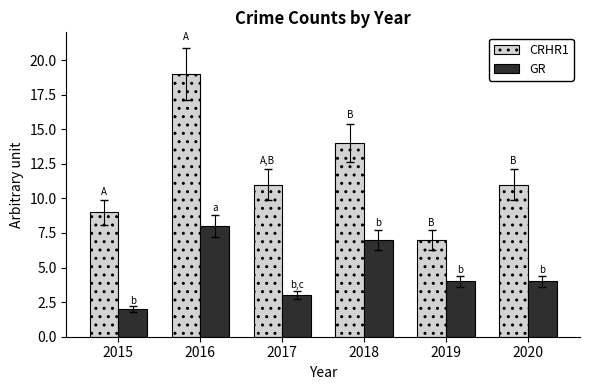

Reading left to right, what are all the values shown in this chart?

CRHR1: 2015=9	2016=19	2017=11	2018=14	2019=7	2020=11
GR: 2015=2	2016=8	2017=3	2018=7	2019=4	2020=4